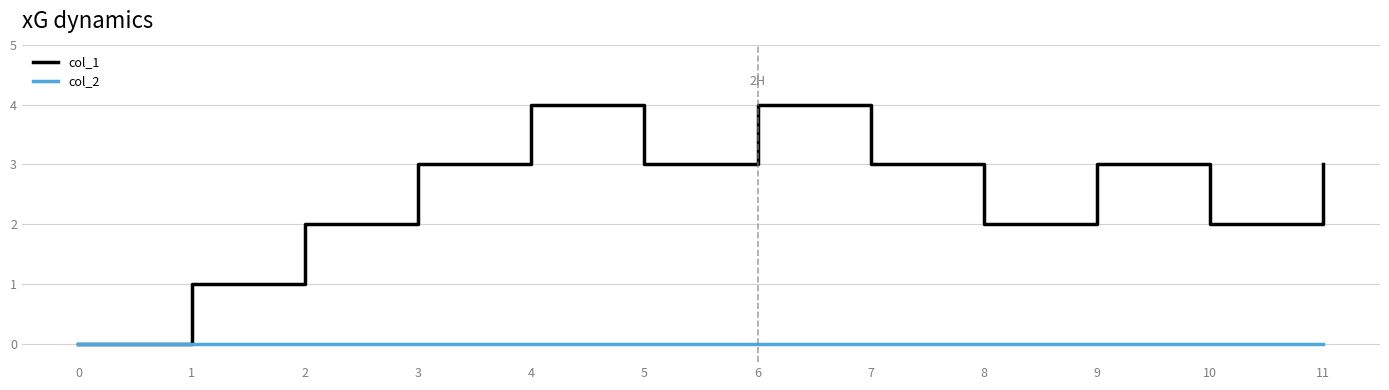

What is the total value across all series at 8?

2